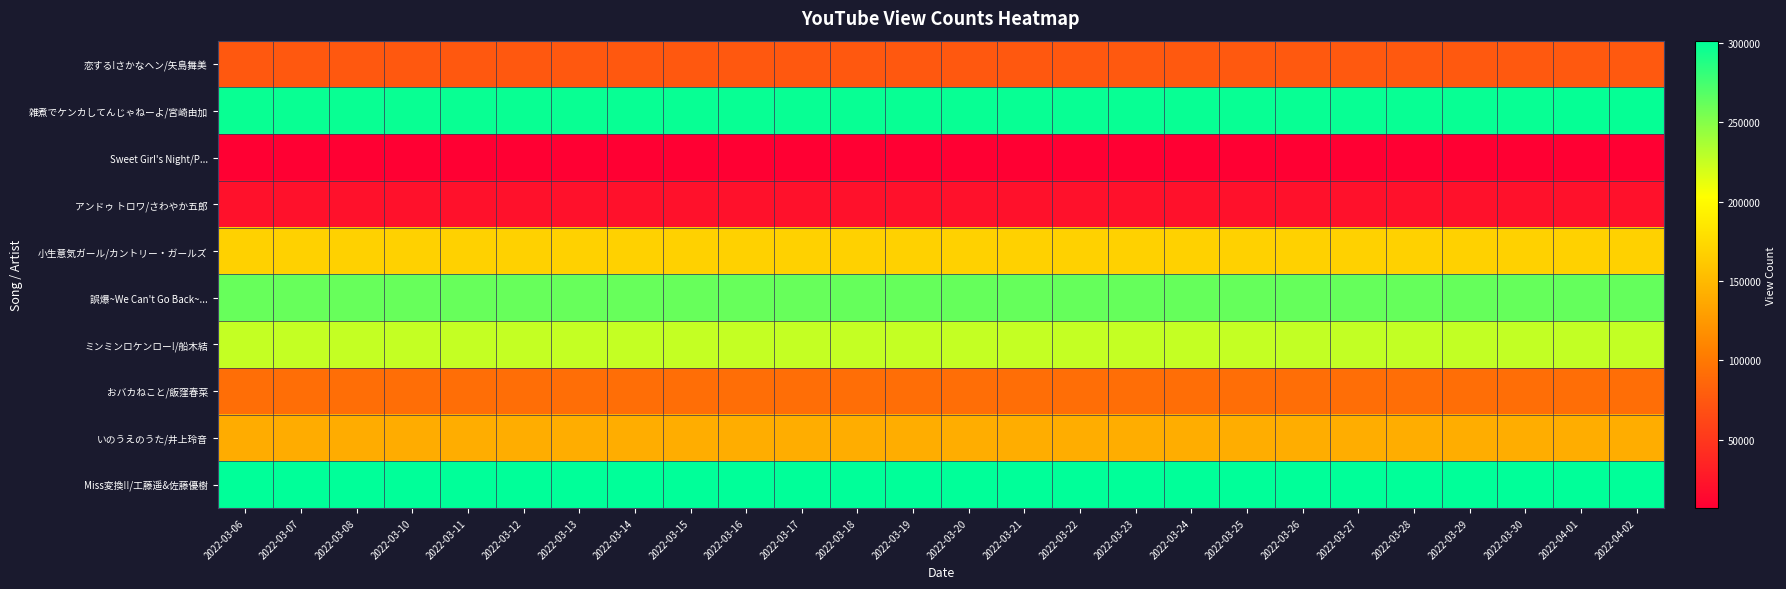

List the series in order of their peak value, highest first.

Miss変換!!/工藤遥&佐藤優樹, 雑煮でケンカしてんじゃねーよ/宮崎由加, 誤爆~We Can't Go Back~..., ミンミンロケンロー!/船木結, 小生意気ガール/カントリー・ガールズ, いのうえのうた/井上玲音, おバカねこと/飯窪春菜, 恋する!さかなヘン/矢島舞美, アンドゥ トロワ/さわやか五郎, Sweet Girl's Night/P...